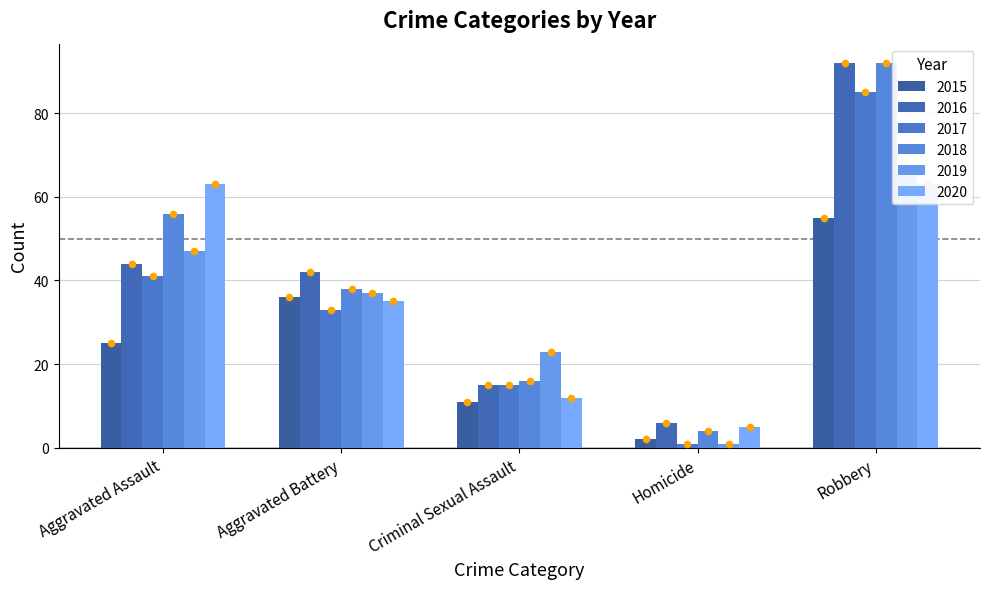

What are all the series names shown in the legend?

2015, 2016, 2017, 2018, 2019, 2020